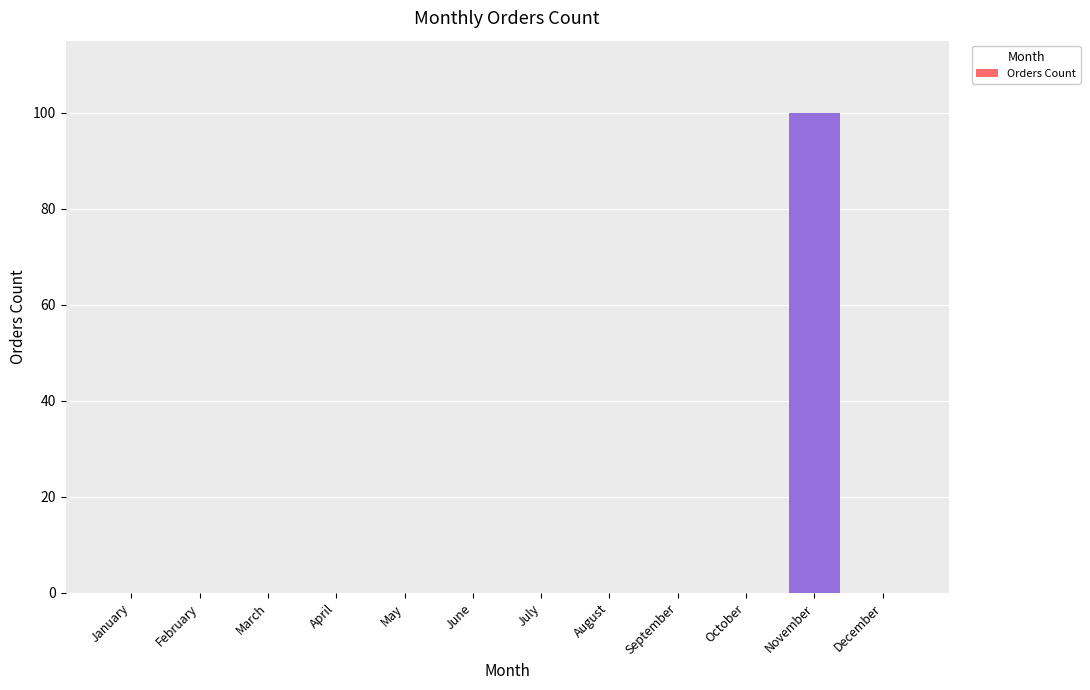

What is the greatest value displayed?

100